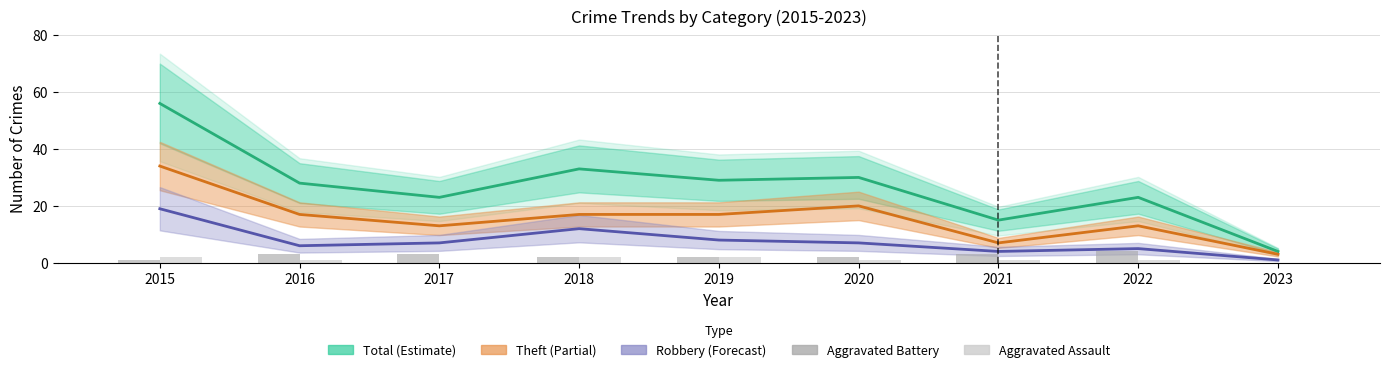

Which series has the largest total across all categories?

Total